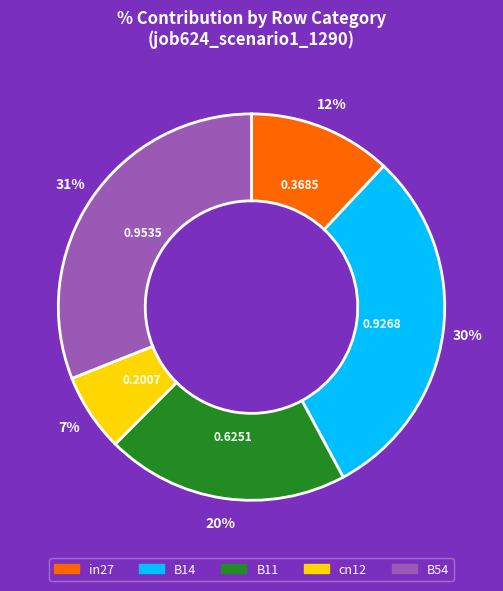

How many segments does this pie chart have?

5